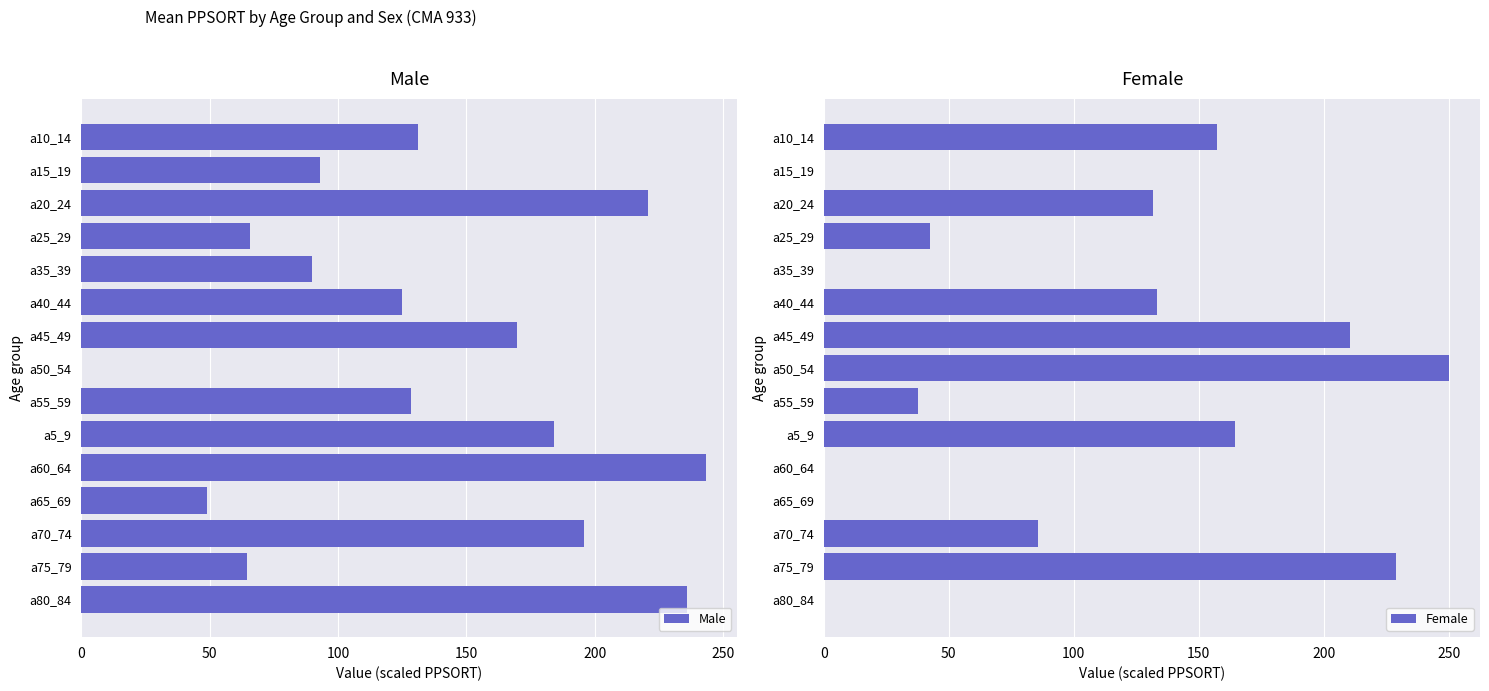

What are all the series names shown in the legend?

Male, Female